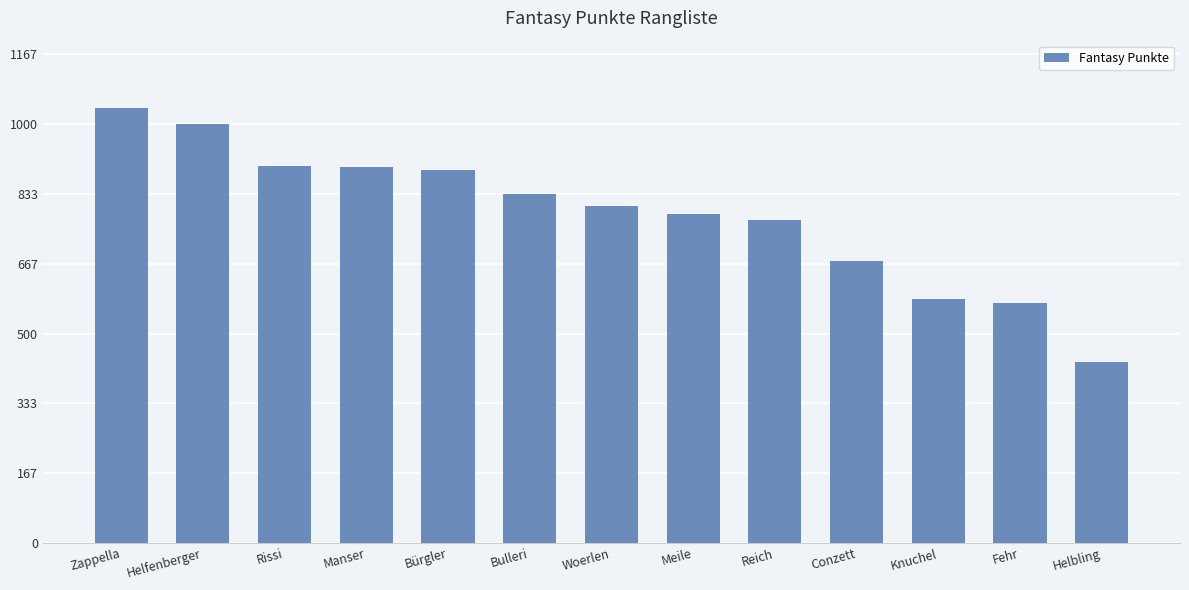

What is the value of the 9th bar from the left?

771